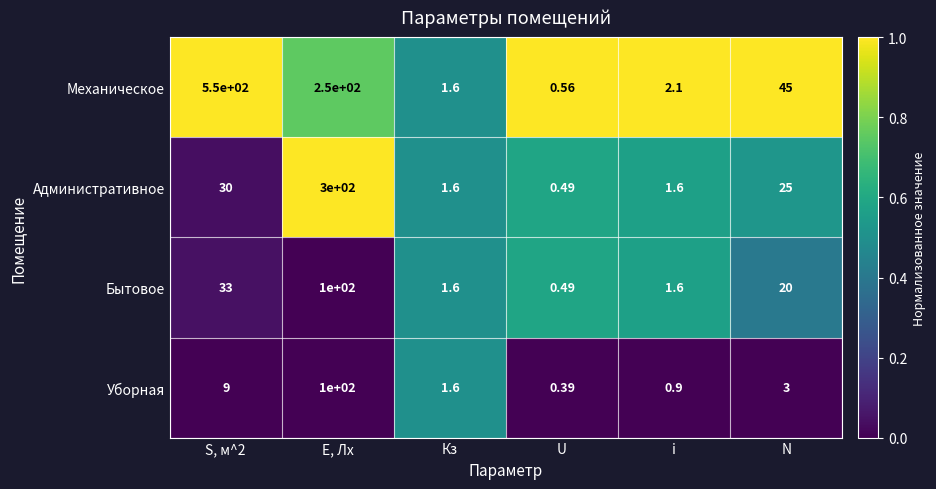

At which label does Административное reach its minimum?

U